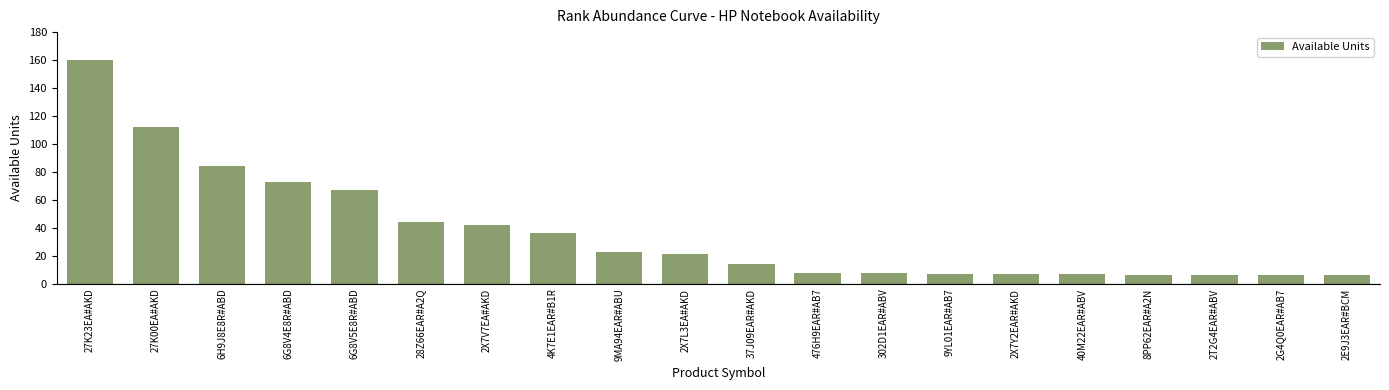

What is the difference between the second highest and minimum values?

106